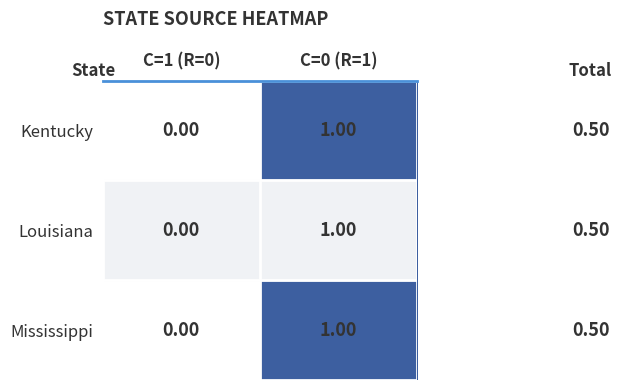

What is the total value across all series at C=0 (R=1)?

3